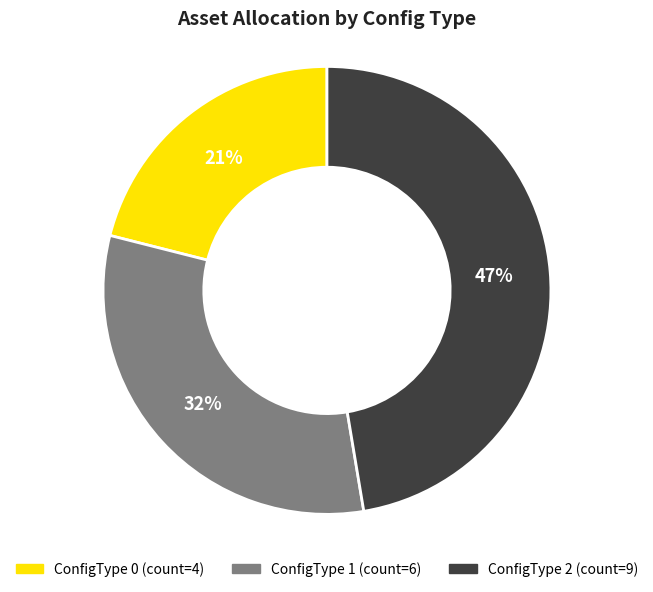

Does any single category account for the majority?

No